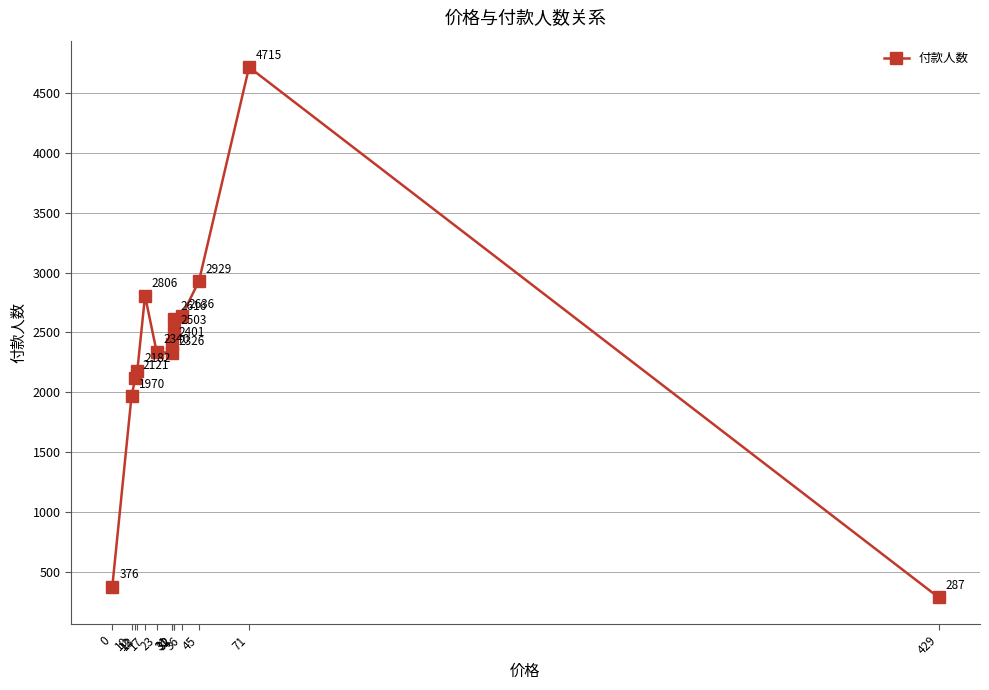

How many data points does each series have?

14